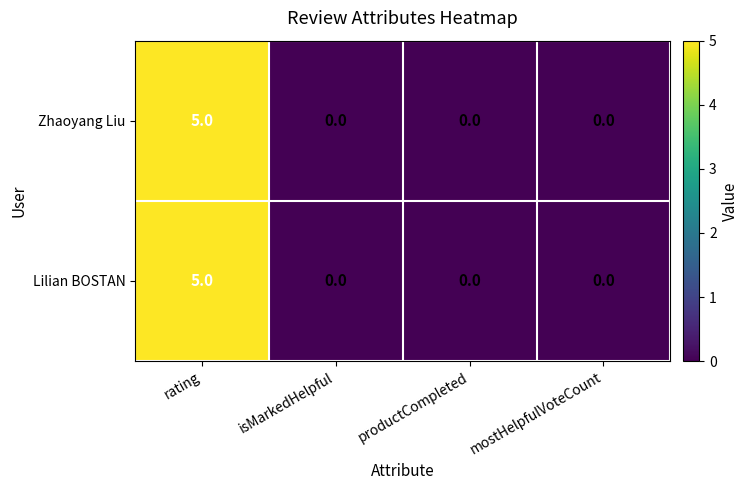

The value of Zhaoyang Liu at productCompleted is 3. True or false?

False